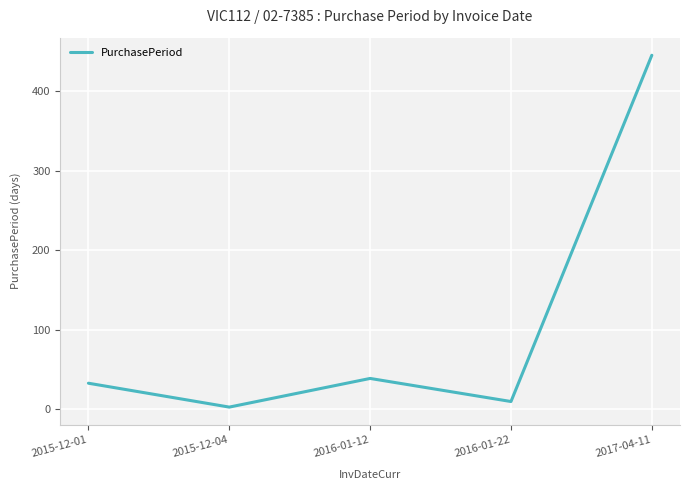

What is the average value?

106